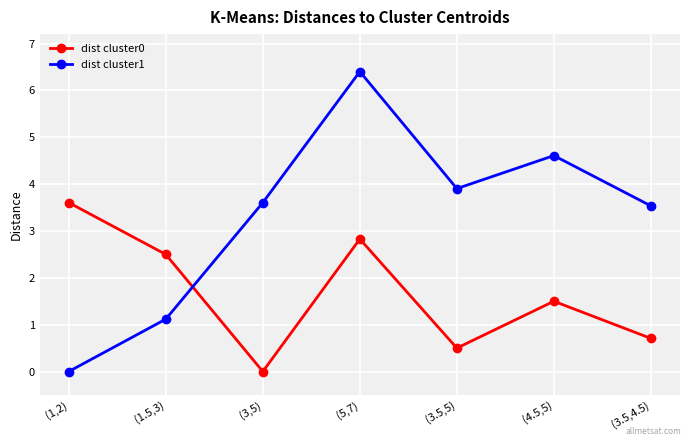

How many dist cluster0 values are between 0 and 2?

4